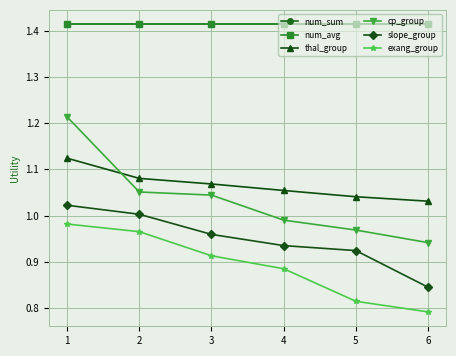

Which category has the lowest value in the exang_group series?

6